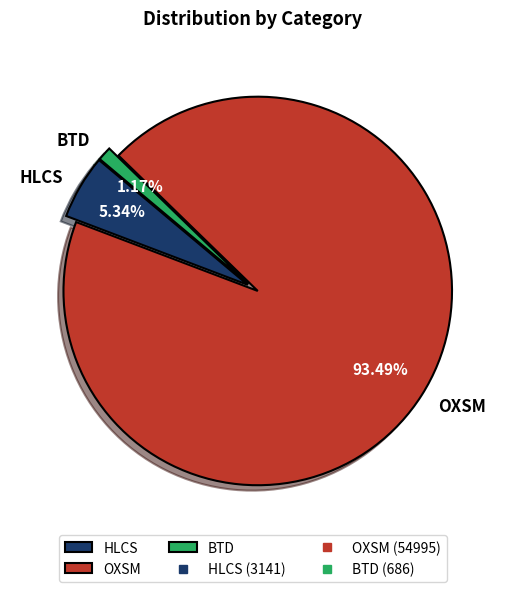

What percentage is the OXSM slice, to the nearest percent?

93%